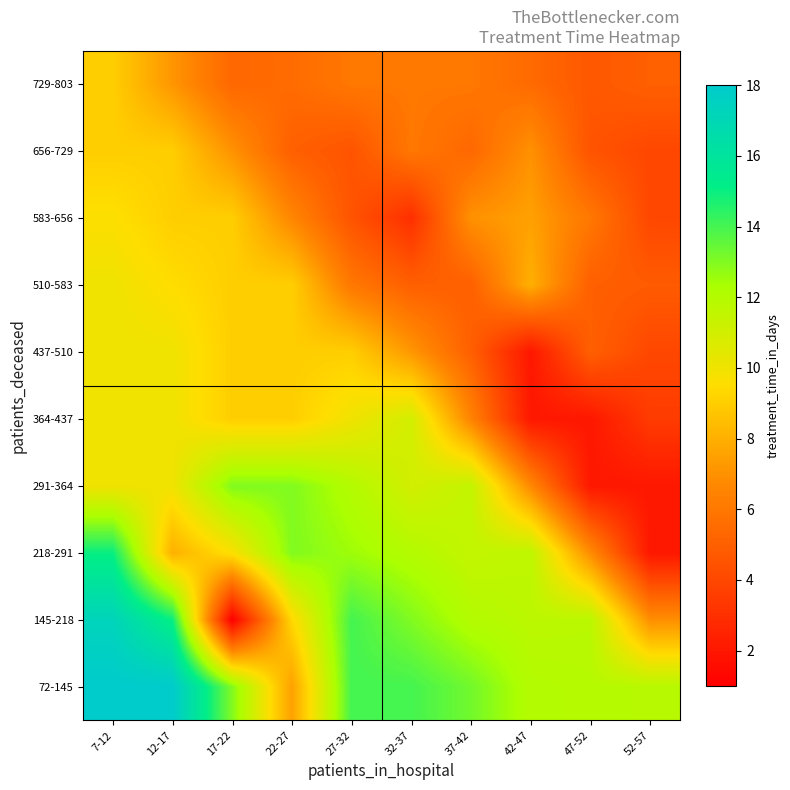

What is the difference between the highest and lowest values at 22-27?

8.0